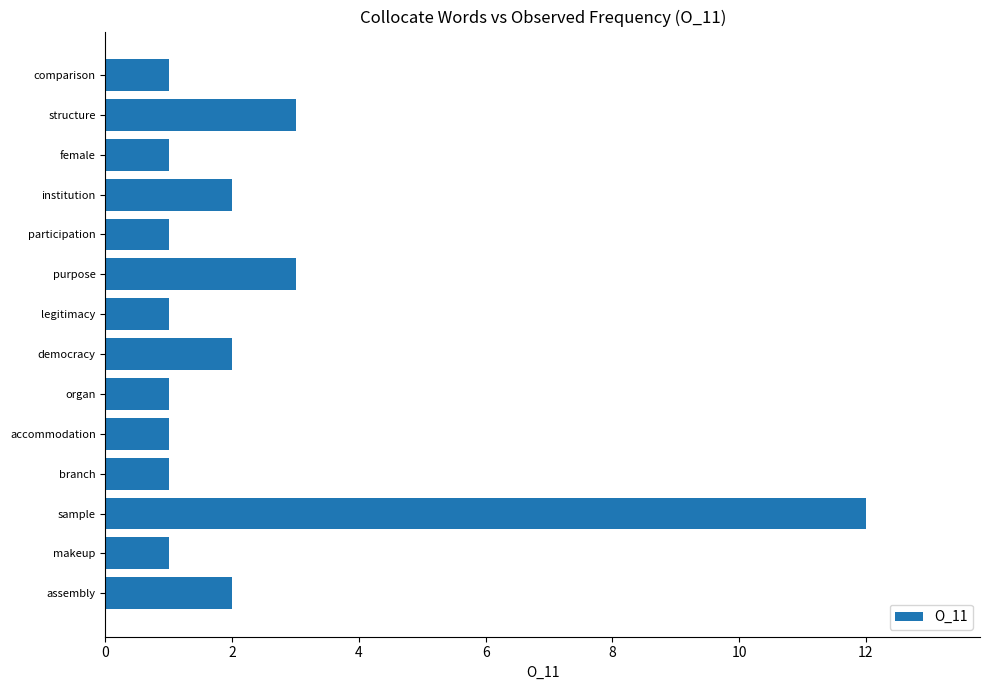

What is the ratio of the value at legitimacy to the value at comparison?

1.0